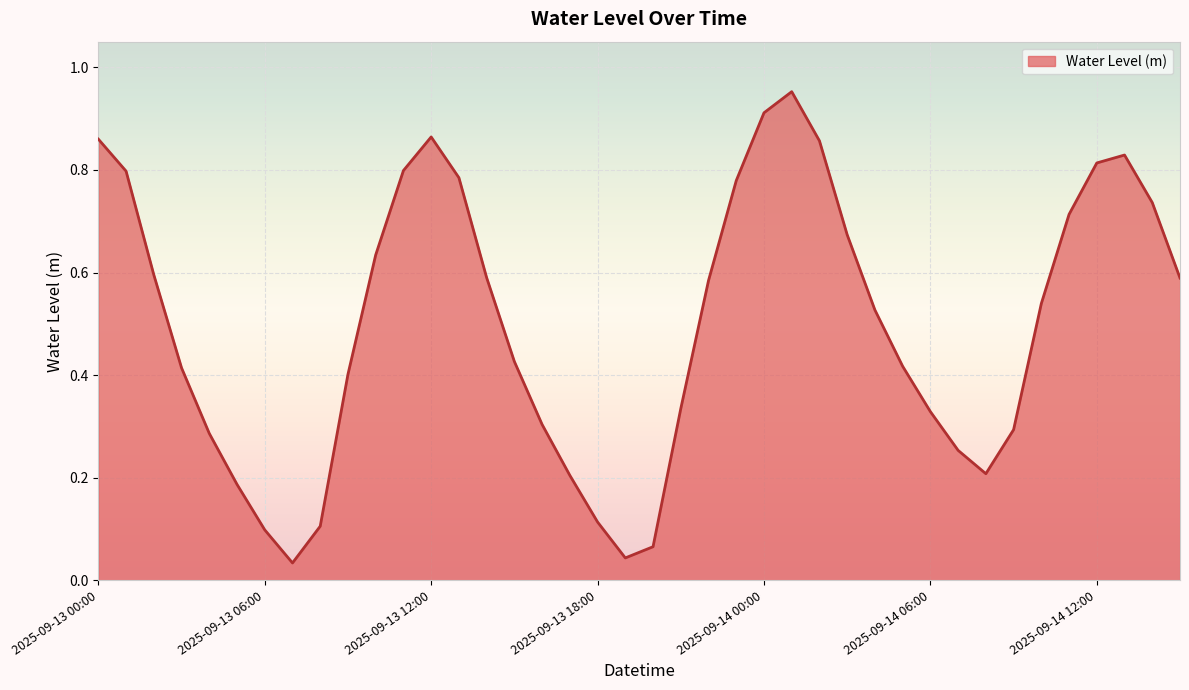

What is the label of the 19th point from the left?

2025-09-13 18:00